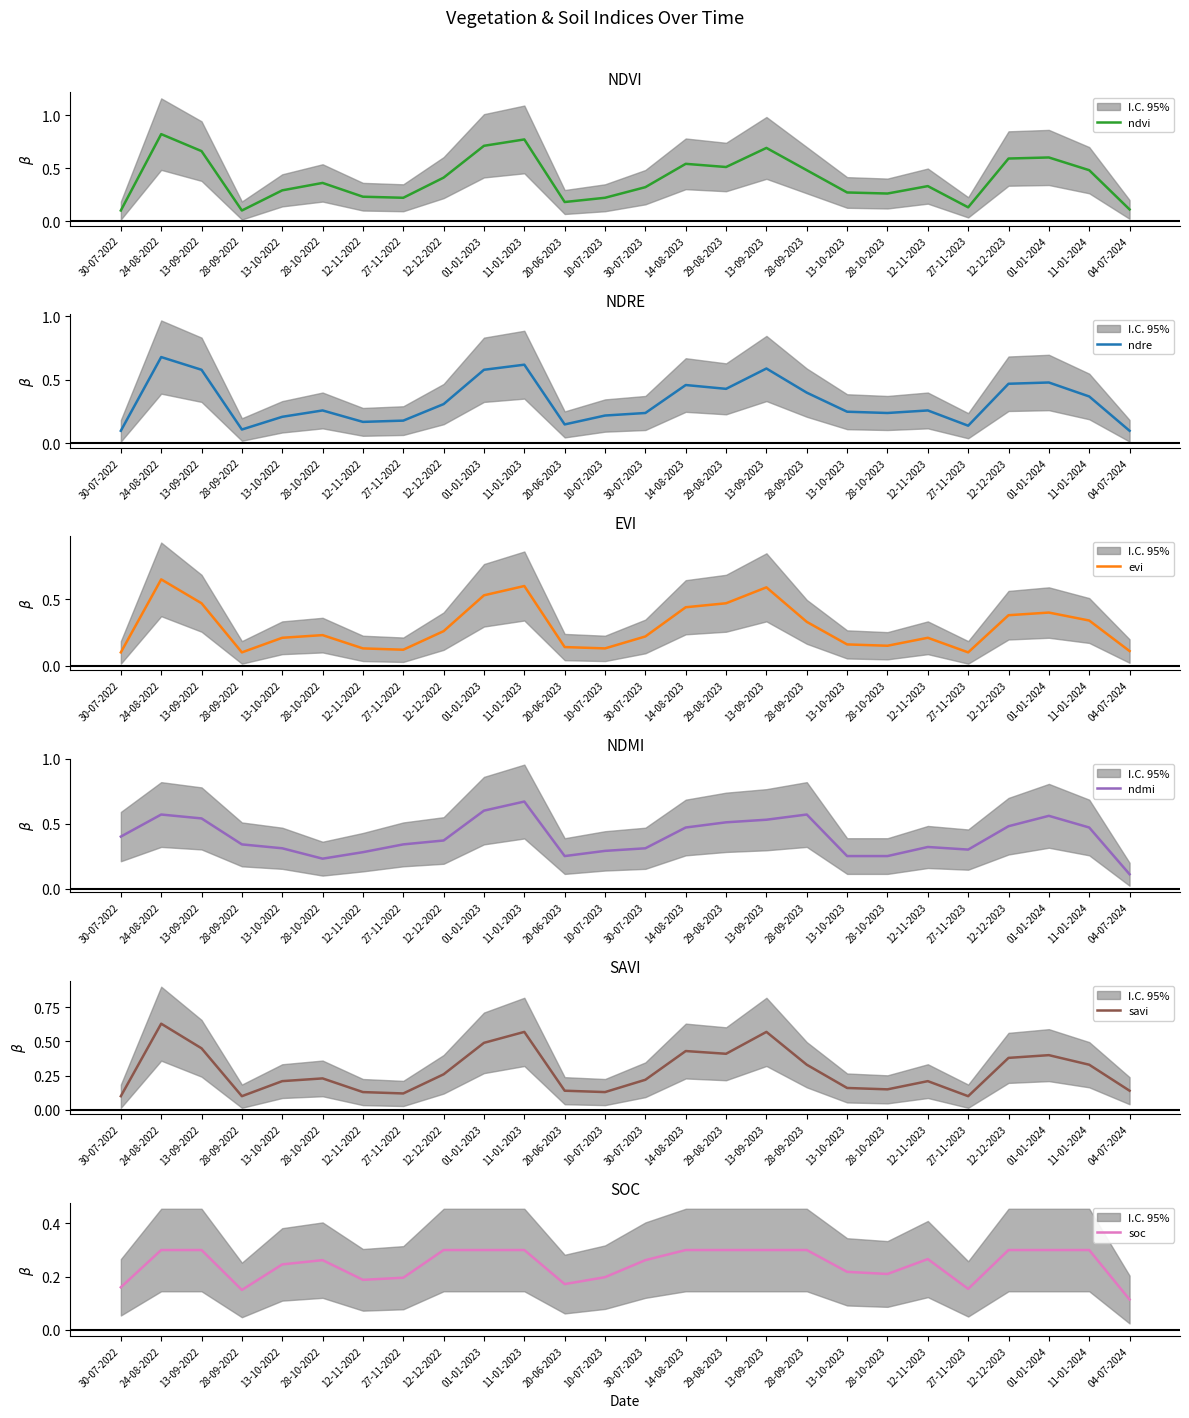

At which category does ndmi reach its first local peak?

24-08-2022